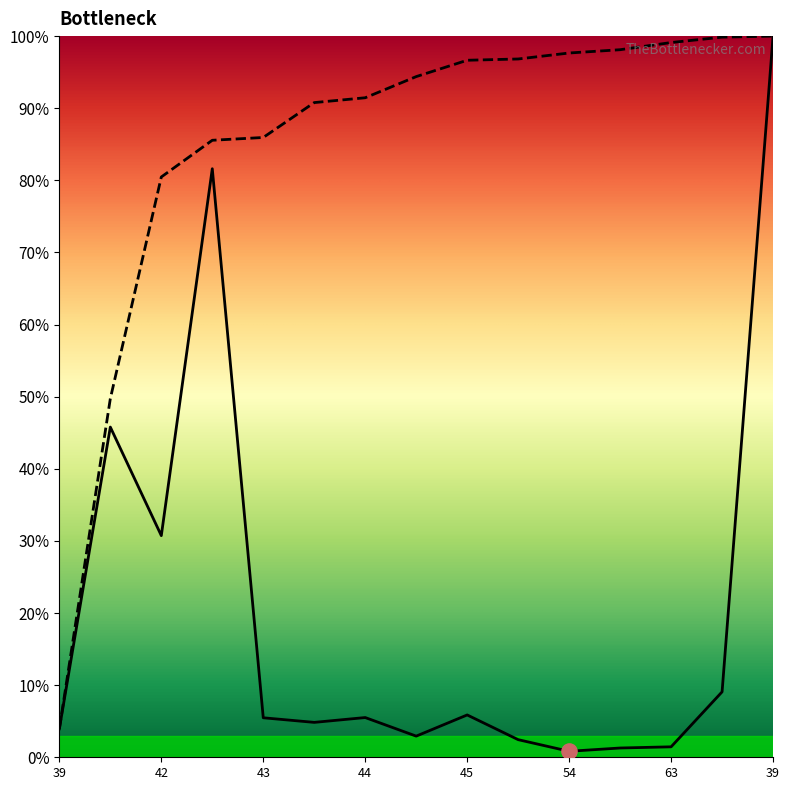

Which series reaches the maximum Y coordinate?

length